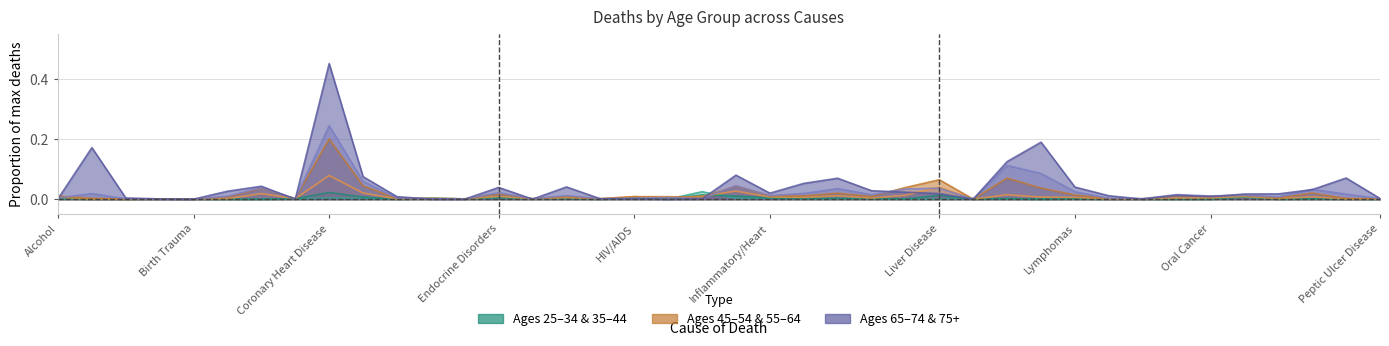

In d_25_34, how many points are lower than both neighbors (excluding endpoints)?

6